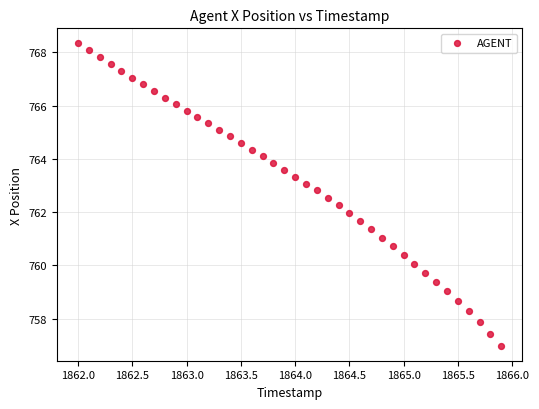

What is the range of X values (max minus min)?

3.9